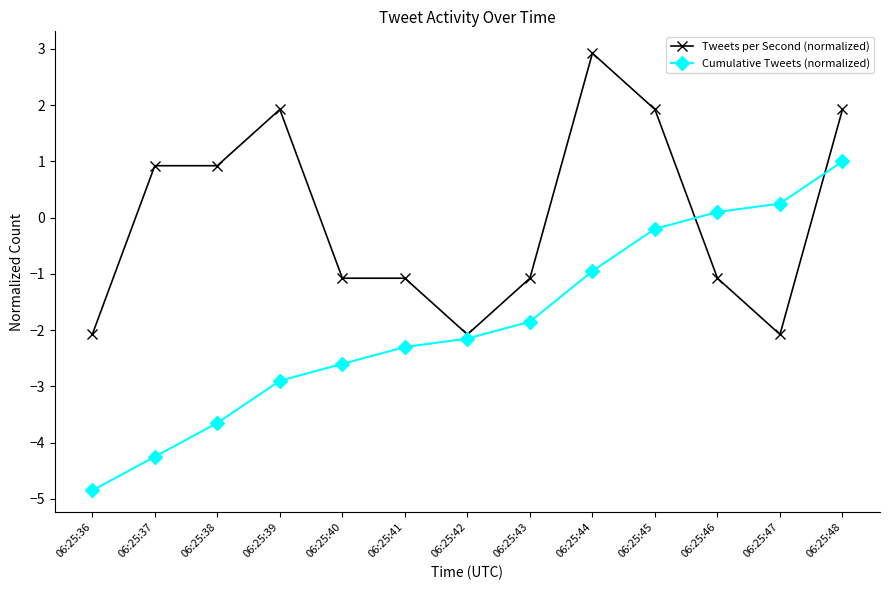

True or false: Tweets per Second (normalized) and Cumulative Tweets (normalized) cross at least once.

True